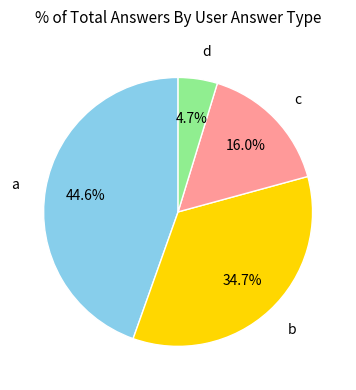

Which slice is the smallest?

d